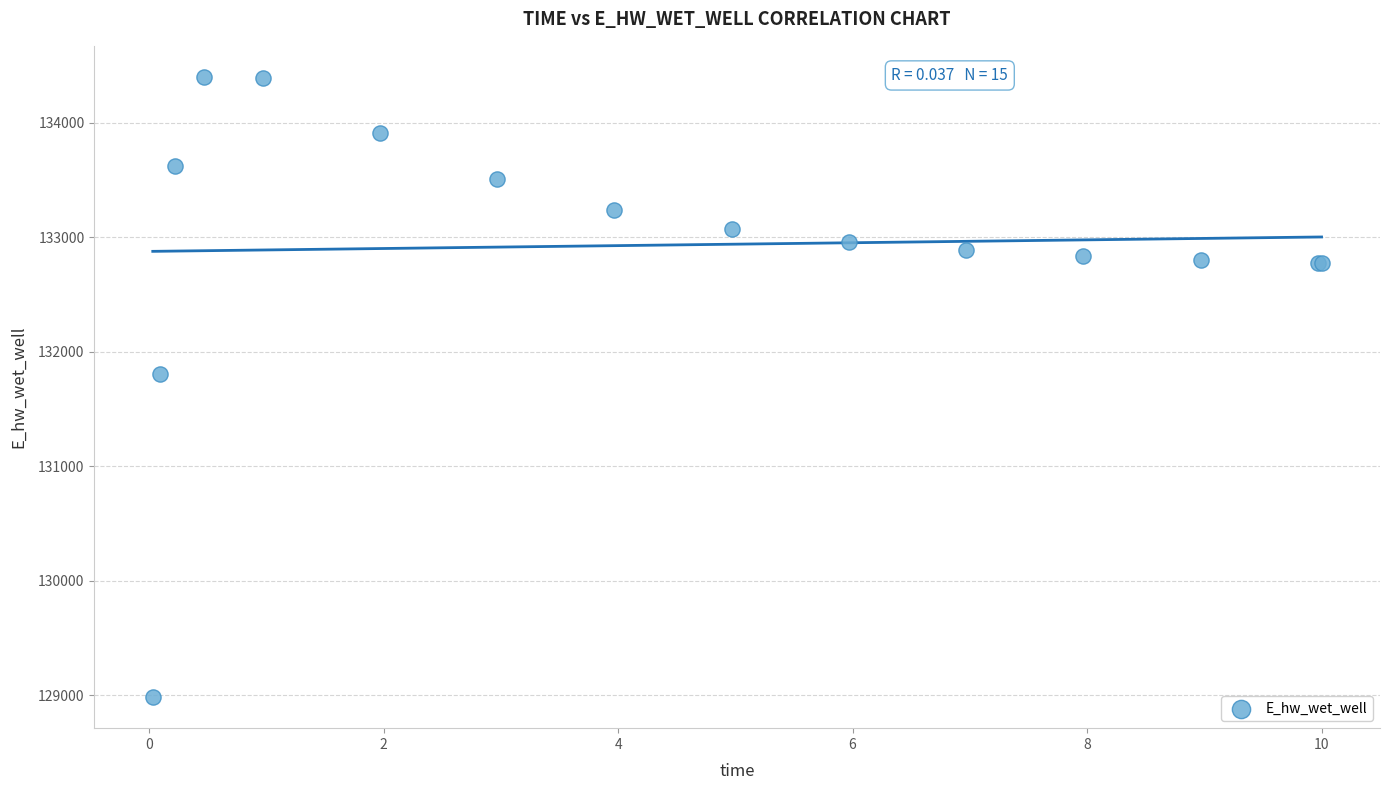

What Y value in the scatter plot is closest to 131692?

131809.3